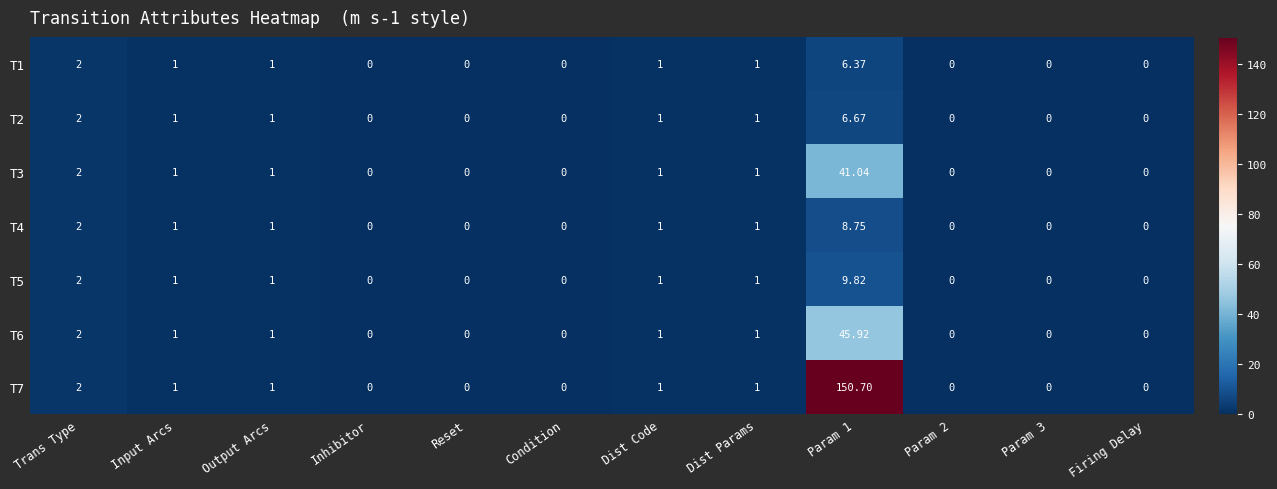

Where does the T1 series first go above 1?

Trans Type